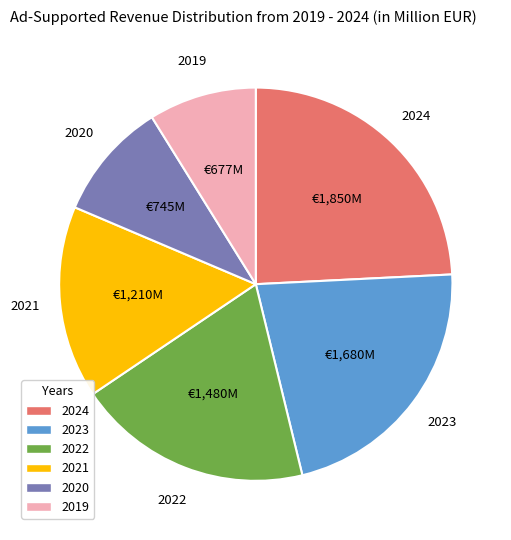

Does any single category account for the majority?

No